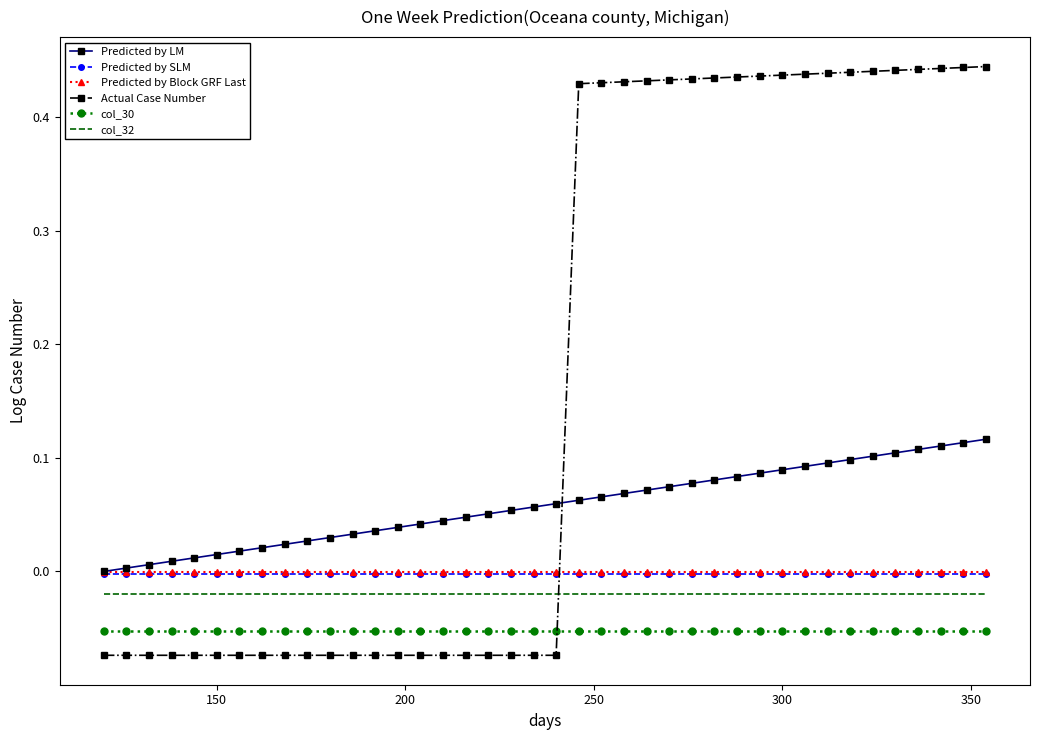

Which series has the widest spread of values?

Actual Case Number